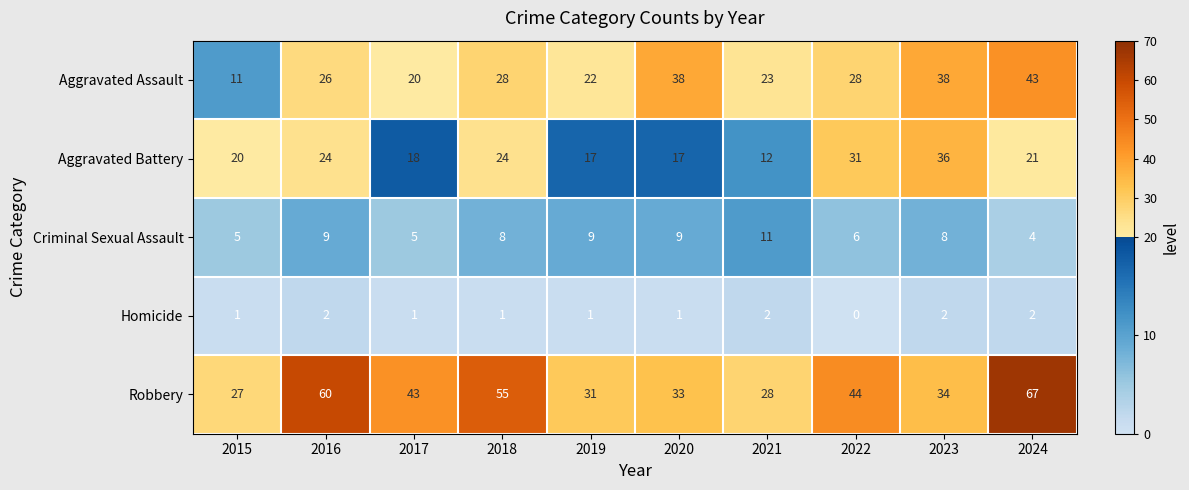

True or false: Aggravated Battery has a value of 48 at 2022.

False